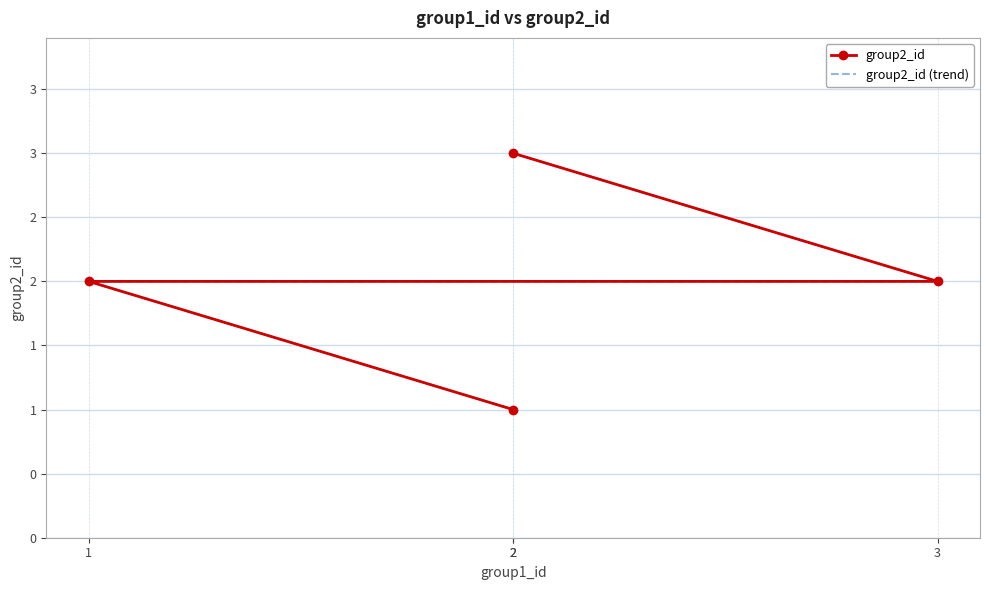

At which label does group2_id (trend) first exceed 2?

2